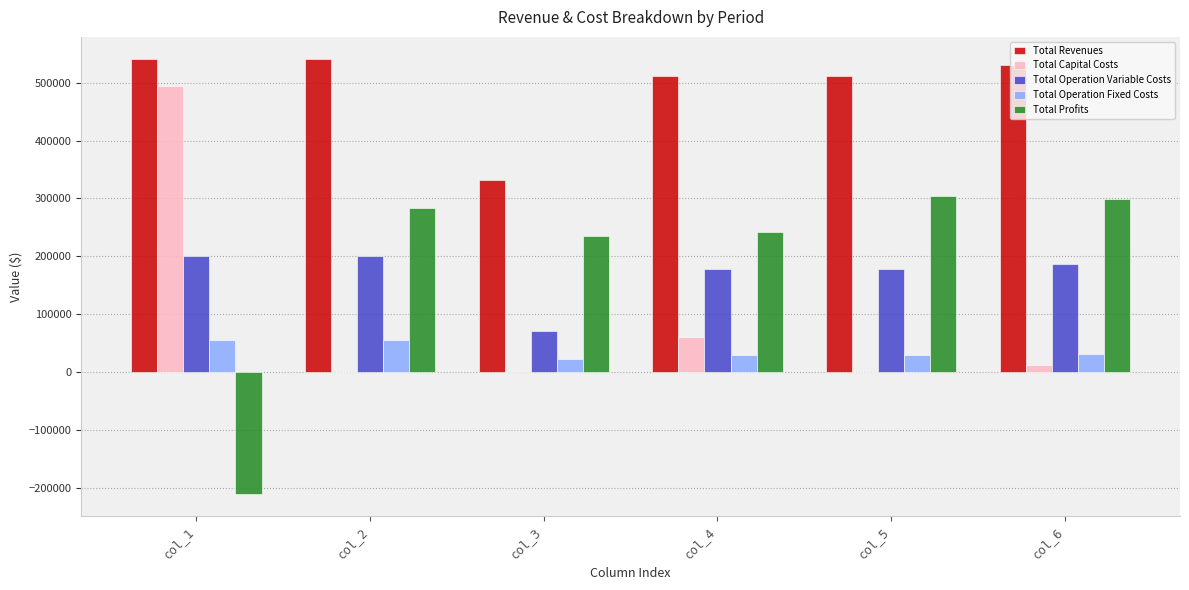

What is the sum of all Total Operation Variable Costs values?

1016280.5